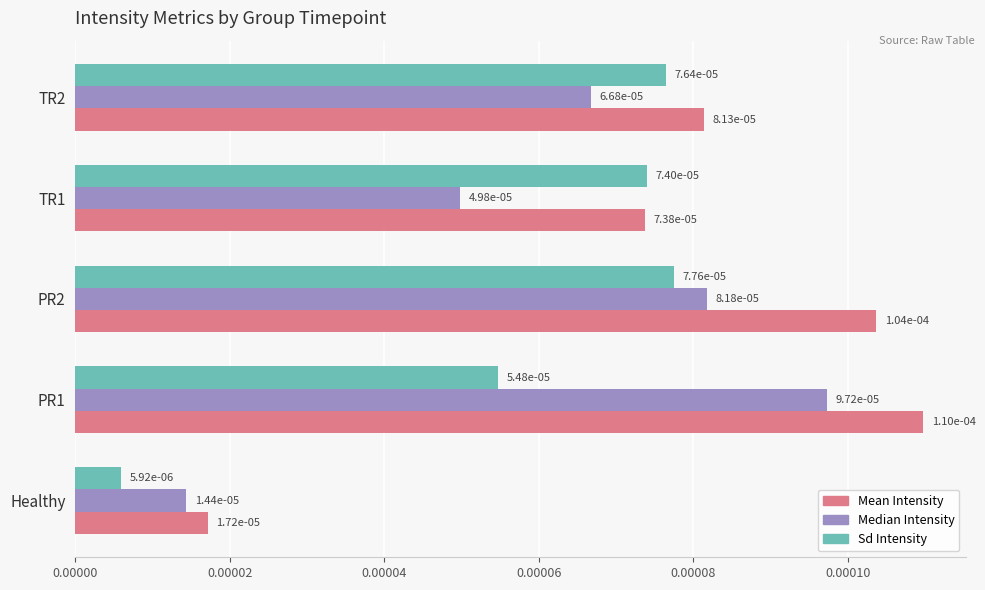

How many categories are shown in the chart?

5